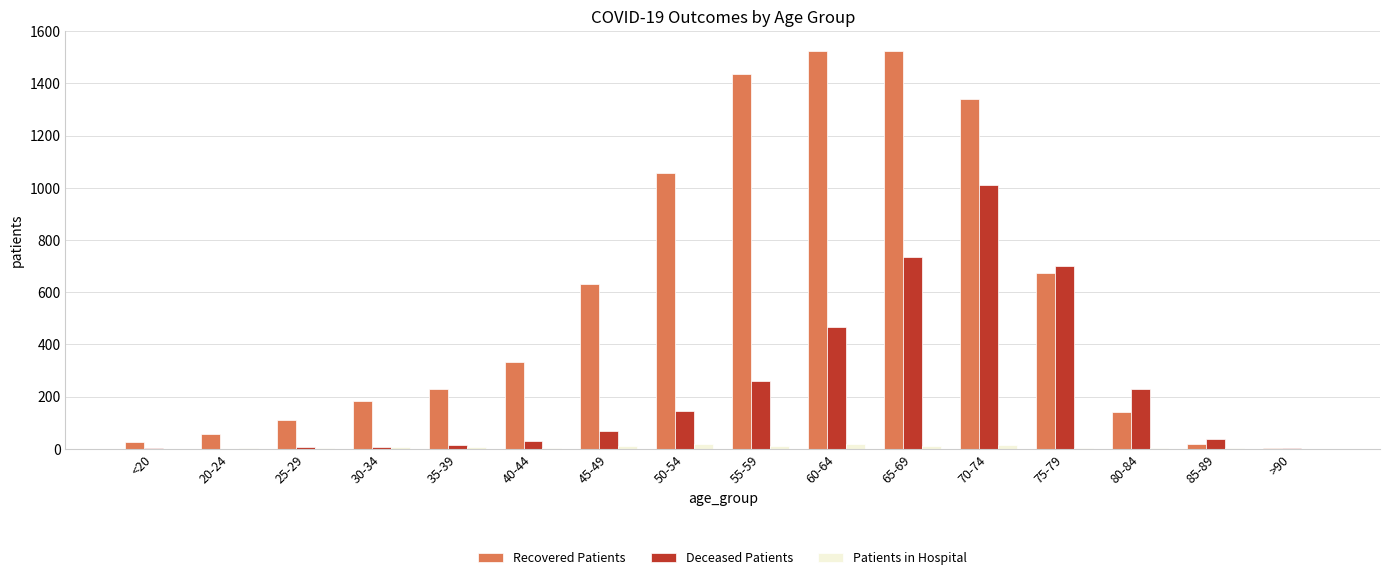

Which series has the largest total across all categories?

Recovered Patients